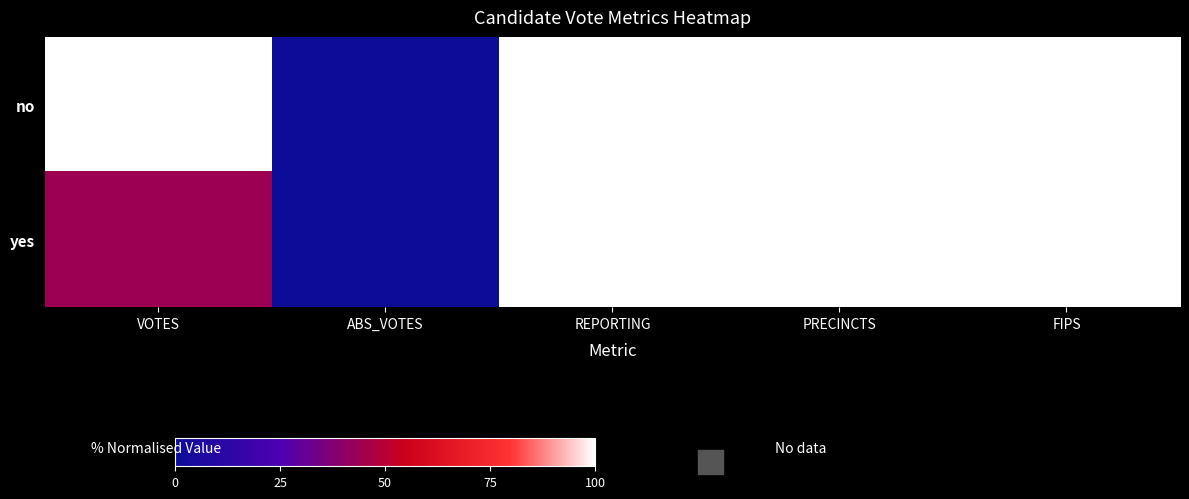

Reading right to left, what are all the values shown in this chart?

no: FIPS=100.0	PRECINCTS=100.0	REPORTING=100.0	ABS_VOTES=0.0	VOTES=100.0
yes: FIPS=100.0	PRECINCTS=100.0	REPORTING=100.0	ABS_VOTES=0.0	VOTES=43.7